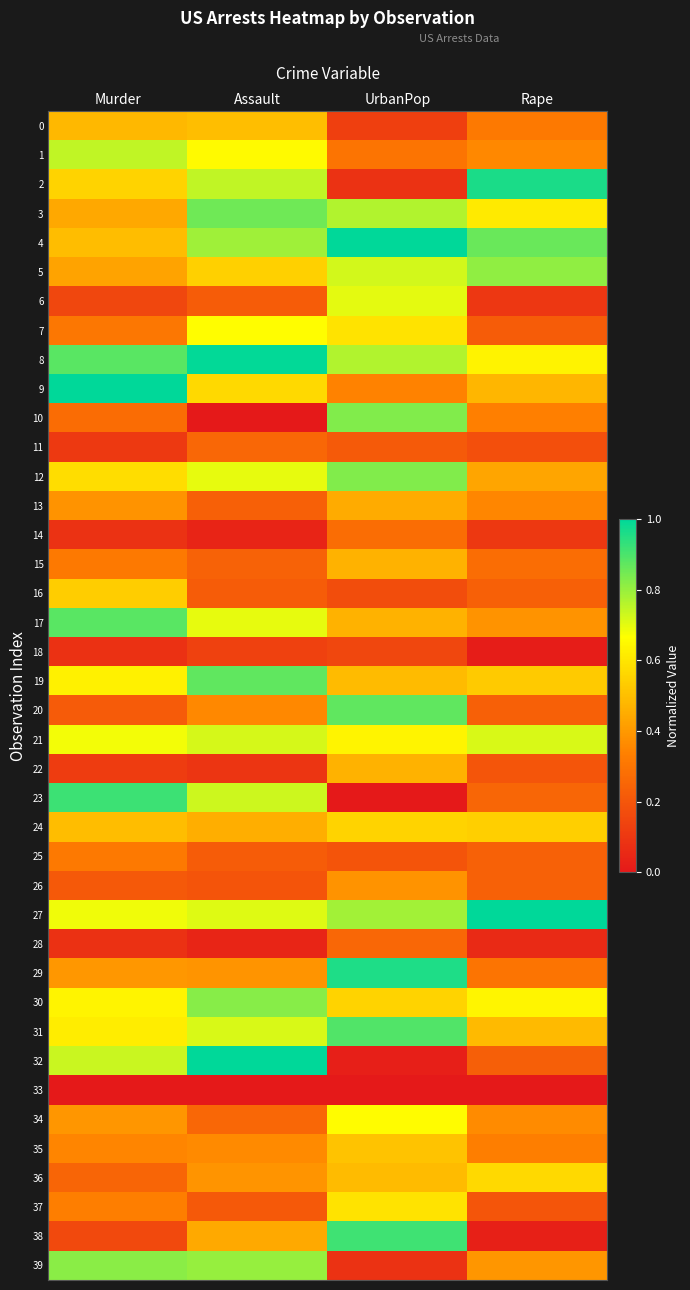

Rank the series by their maximum value, from highest to lowest.

4, 9, 27, 32, 8, 2, 29, 23, 38, 31, 17, 19, 20, 3, 10, 12, 30, 39, 5, 1, 21, 6, 7, 34, 37, 36, 24, 16, 35, 0, 15, 22, 13, 26, 25, 14, 11, 28, 18, 33